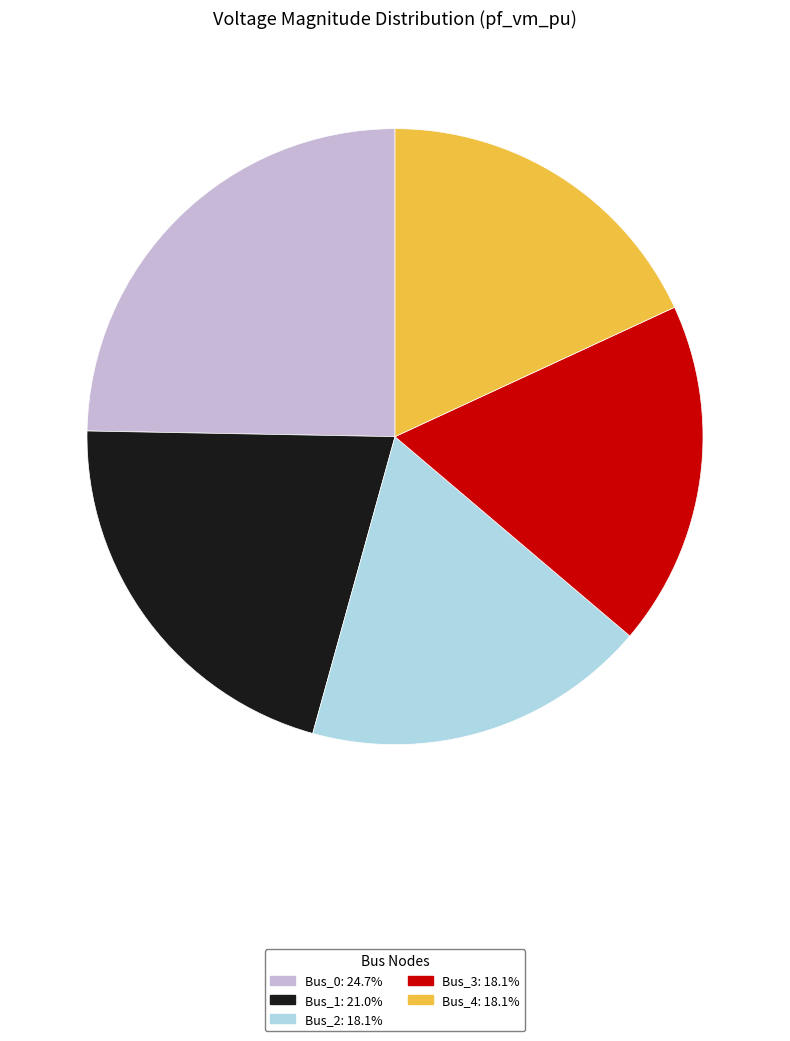

Which category has the biggest portion of the pie?

Bus_0